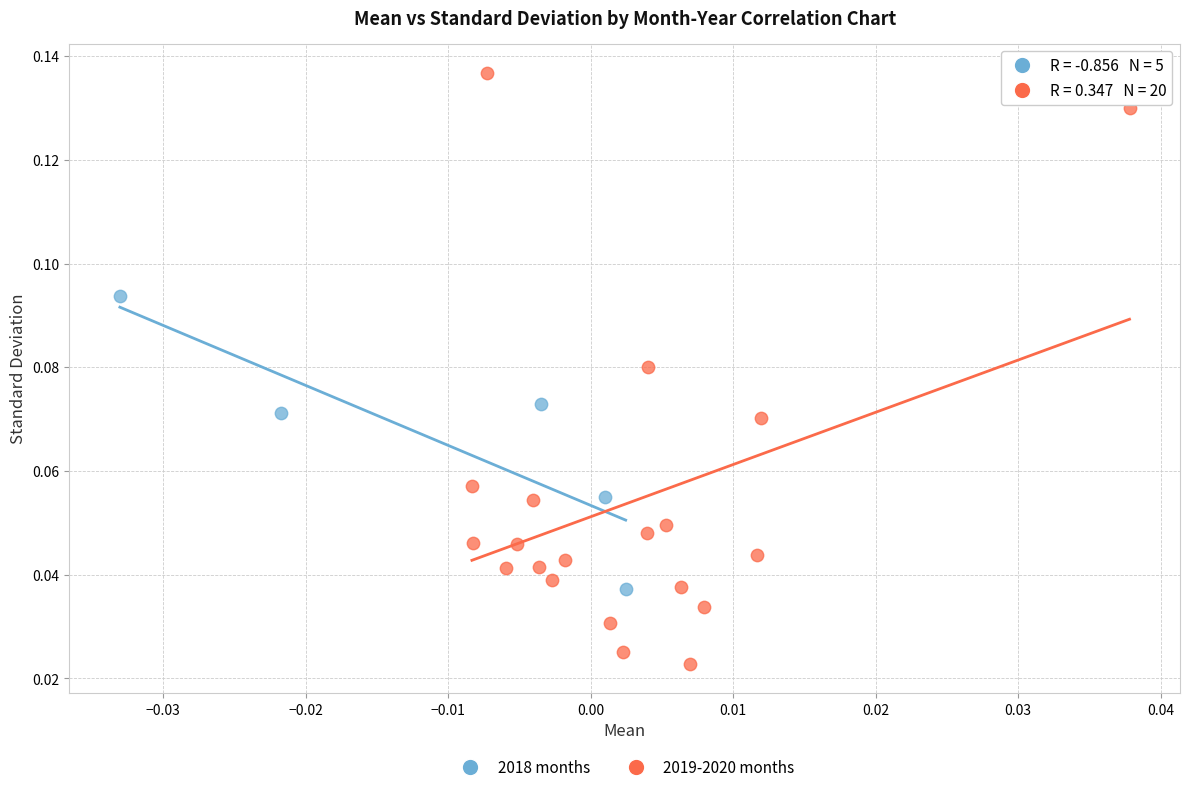

Which series contains the lowest Y value?

2019-2020 months